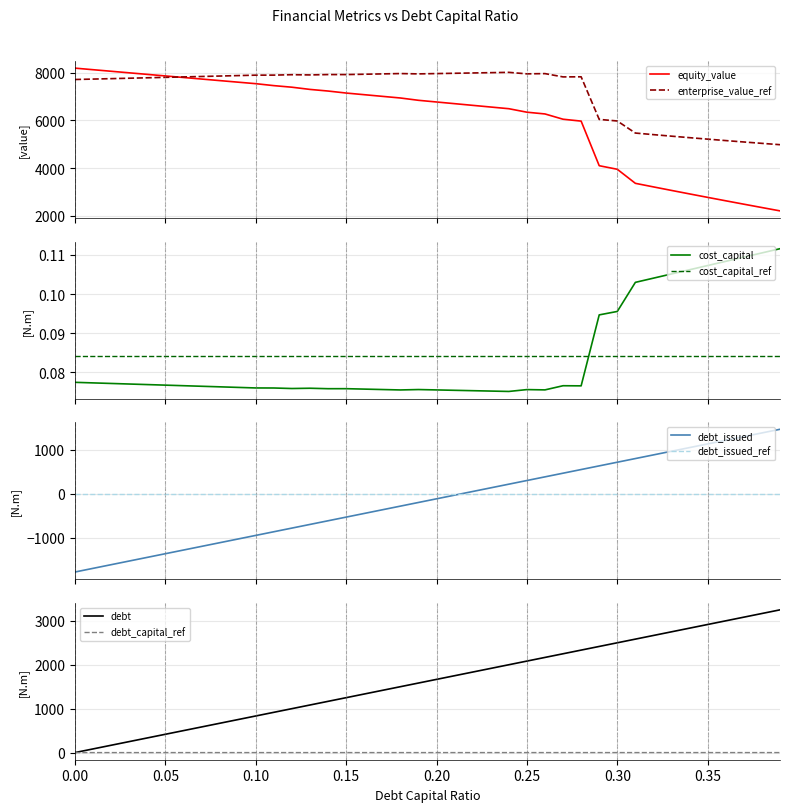

At how many categories does at least one series exceed 3678?

40